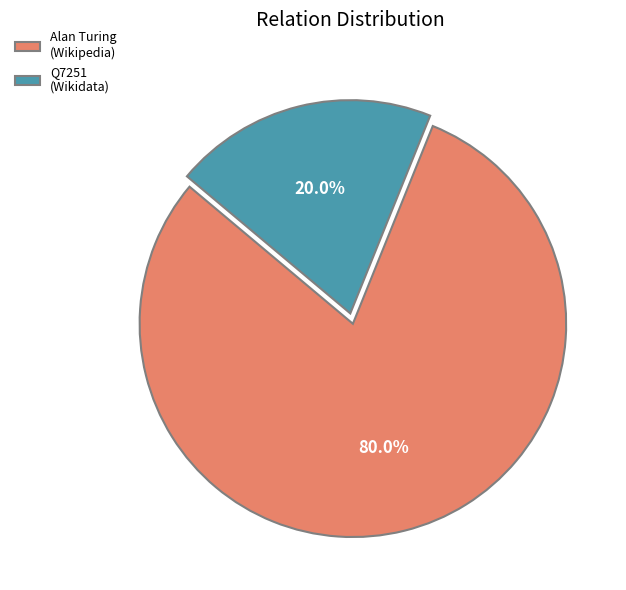

Does any single category account for the majority?

Yes